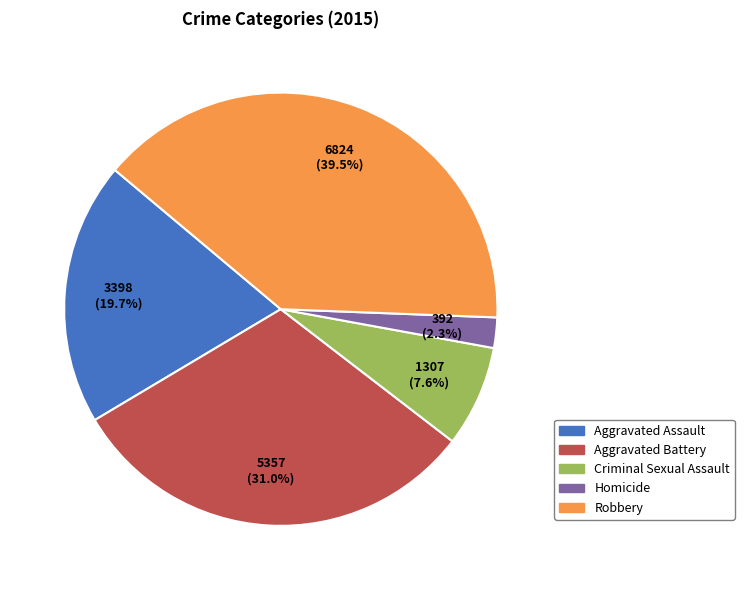

What is the smallest slice in the pie chart?

Homicide